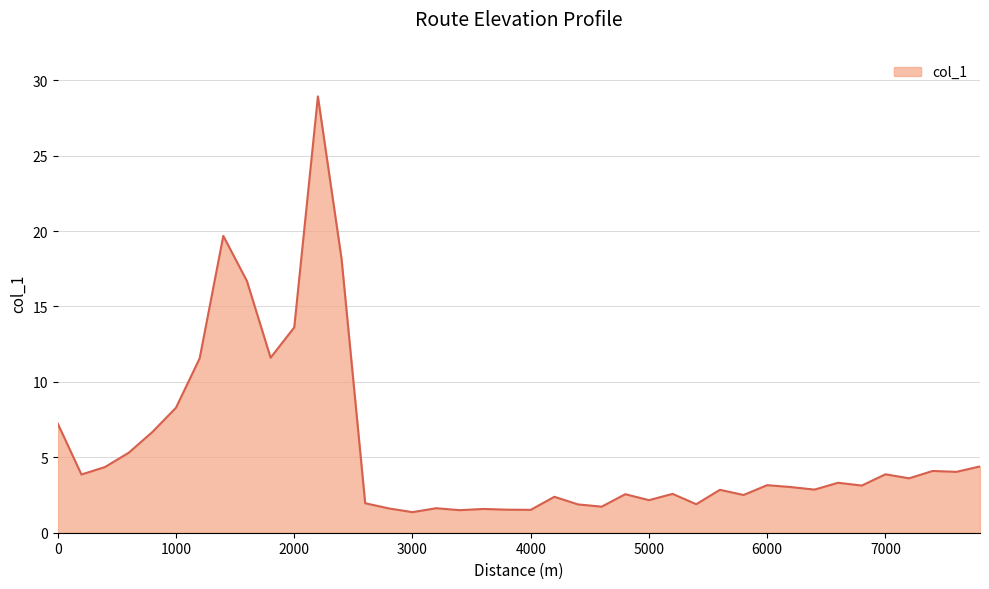

What is the minimum value shown in the chart?

1.4